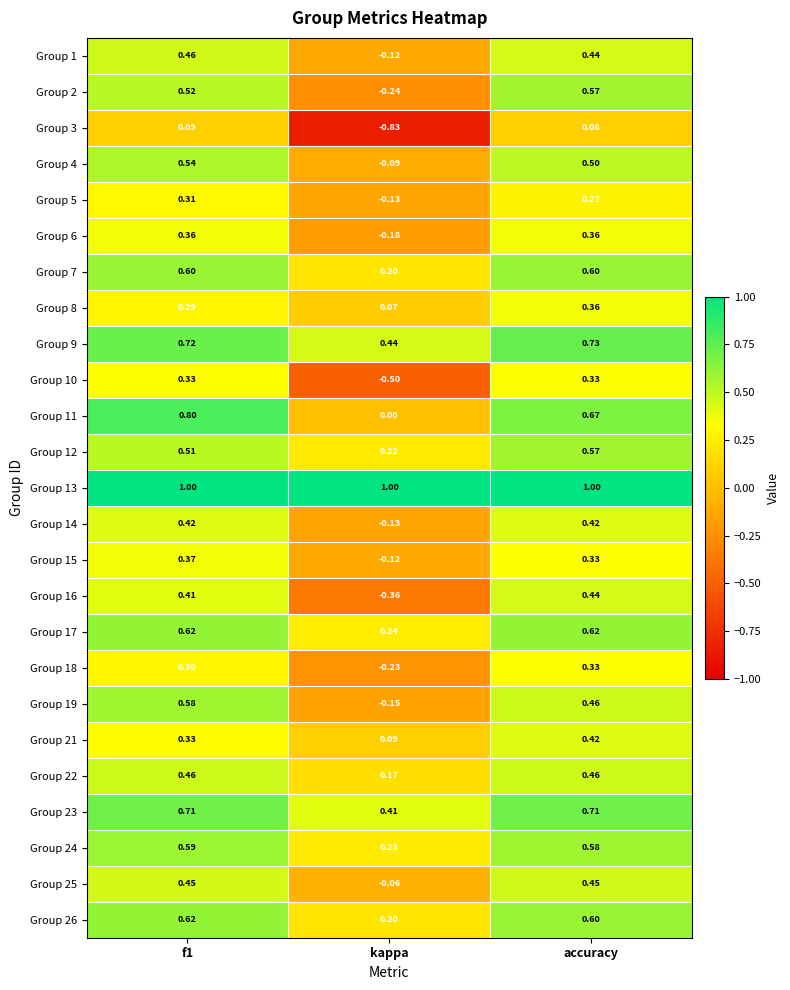

At which label is Group 25 closest to 0?

kappa